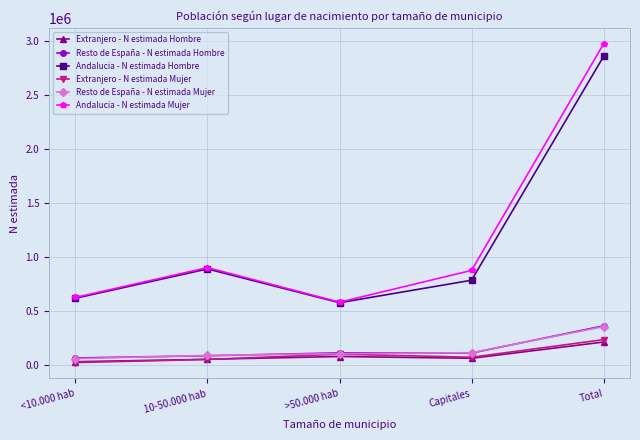

Is this an area chart (filled region under the line)?

No